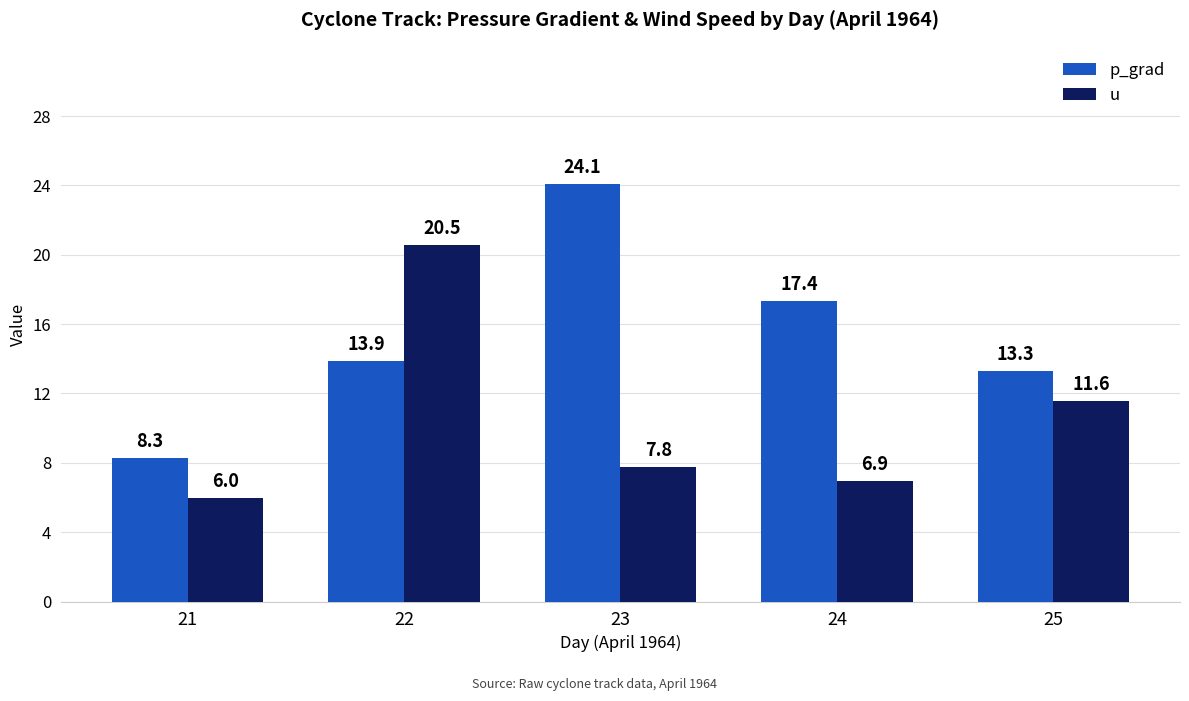

What is the difference between the maximum and minimum values in the p_grad series?

15.8